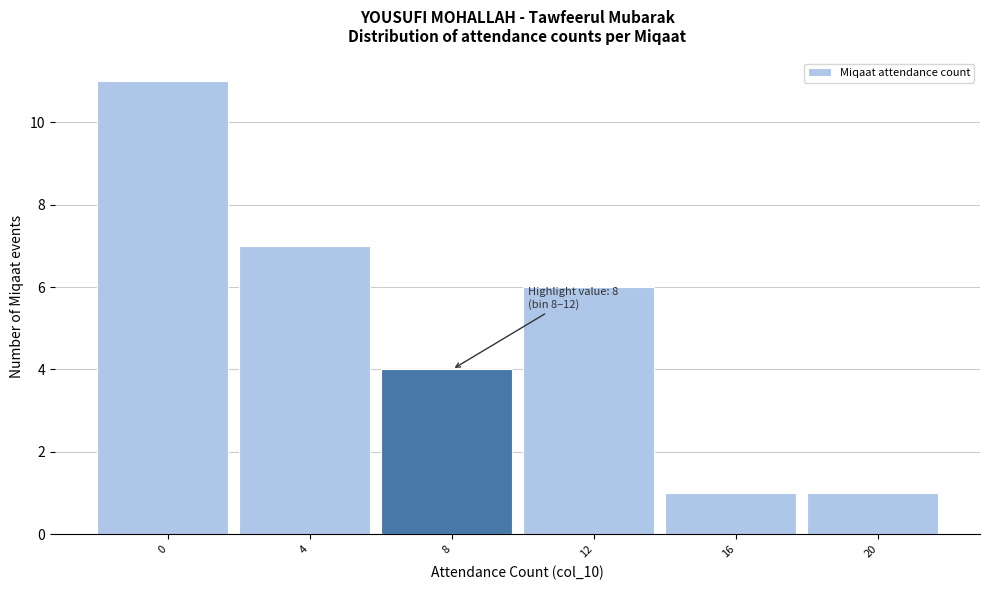

Reading left to right, what are all the values shown in this chart?

11	7	4	6	1	1